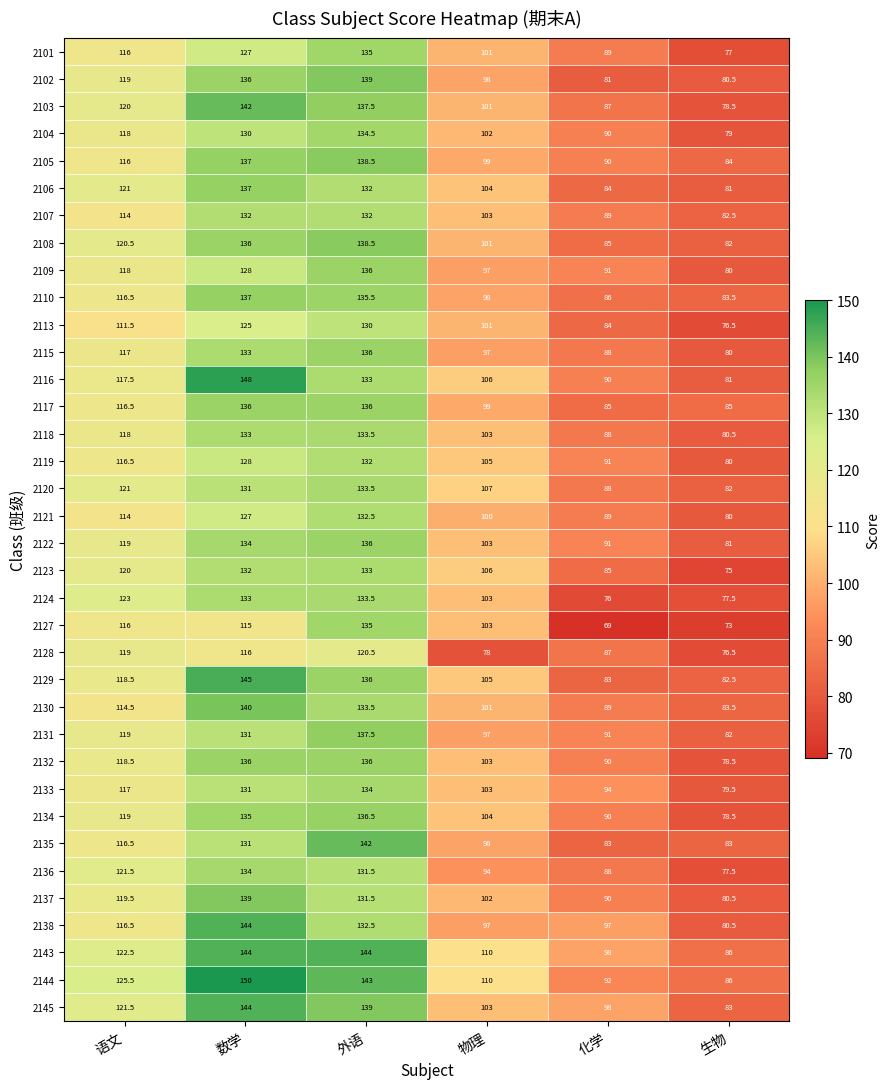

Which series changed the most between 物理 and 生物?

2123